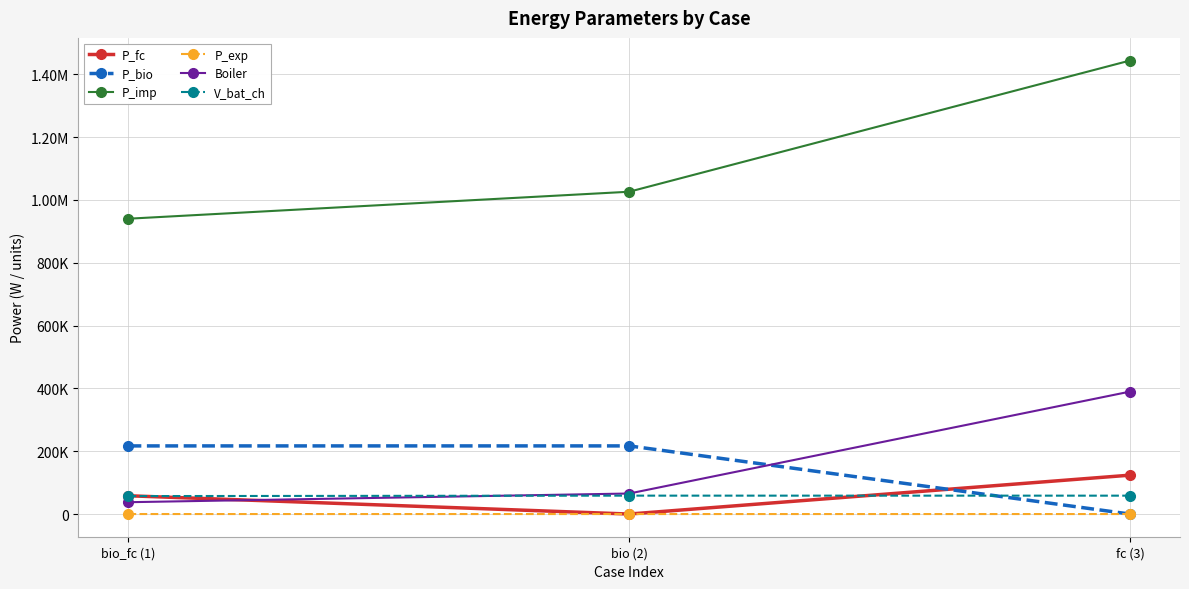

What are all the series names shown in the legend?

P_fc, P_bio, P_imp, P_exp, Boiler, V_bat_ch